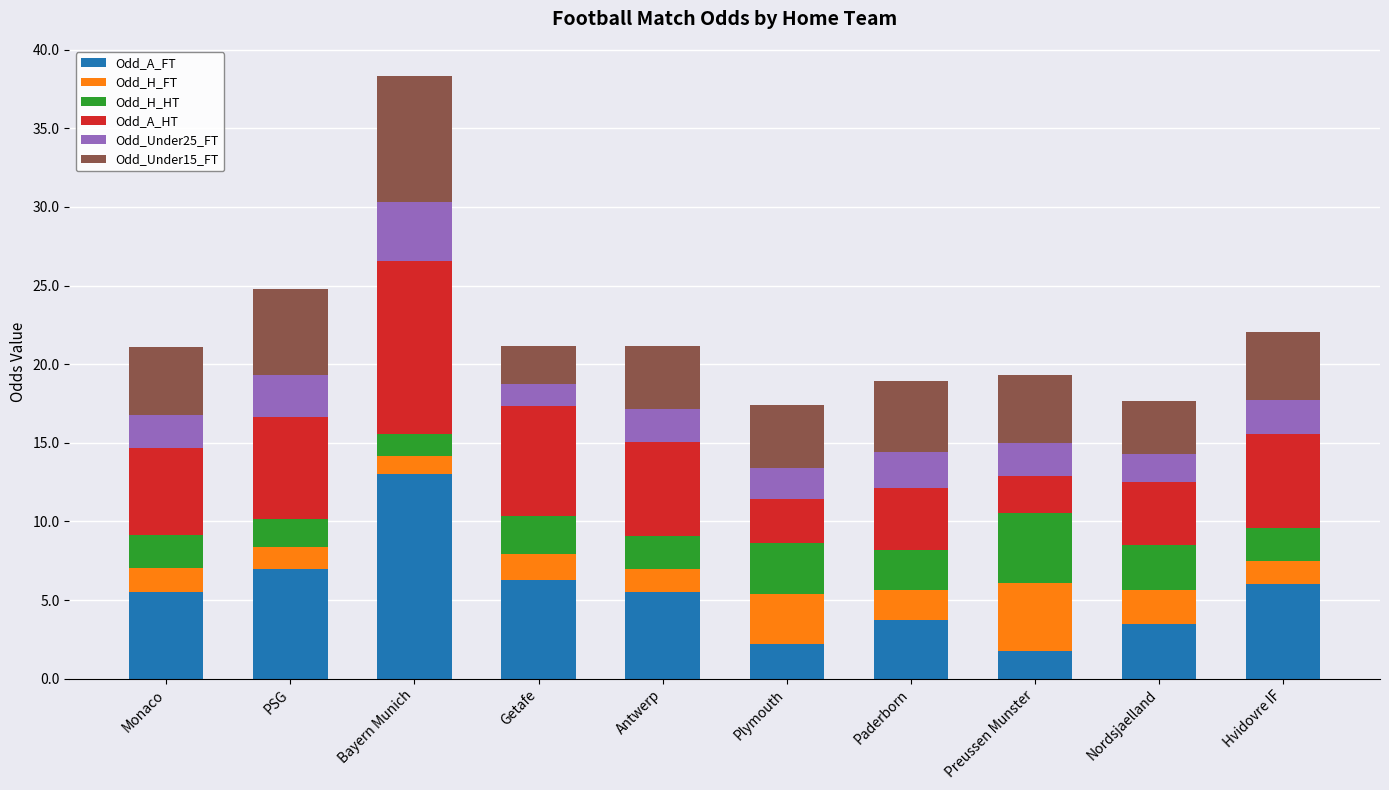

What is the minimum value for Odd_A_FT?

1.7